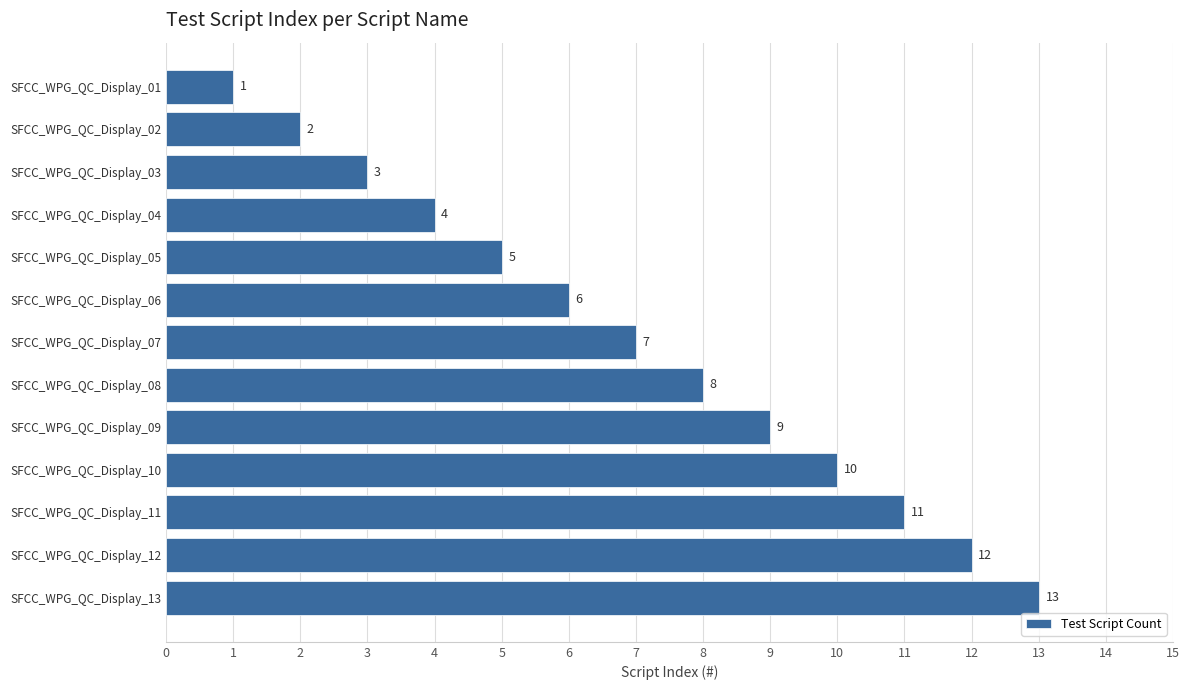

How many values are below 7?

6